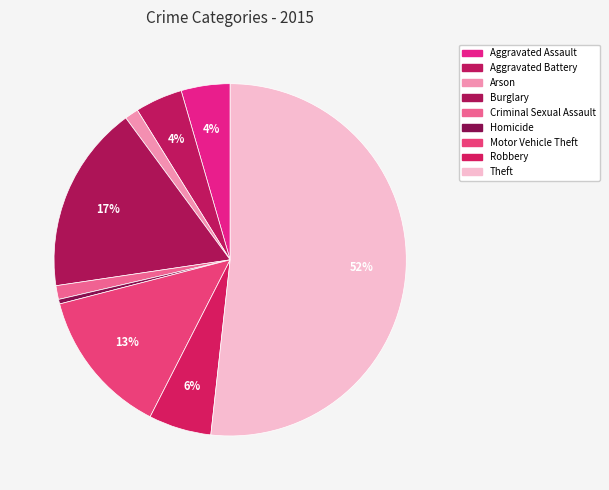

Count the number of slices in the pie.

9